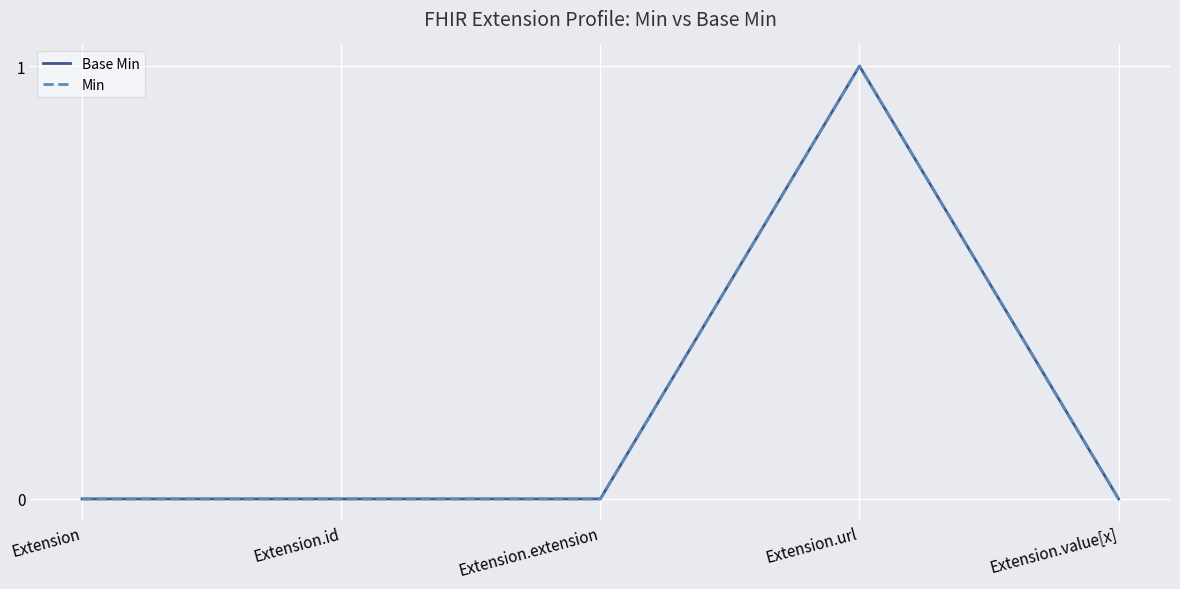

What is the label of the 4th point from the right?

Extension.id